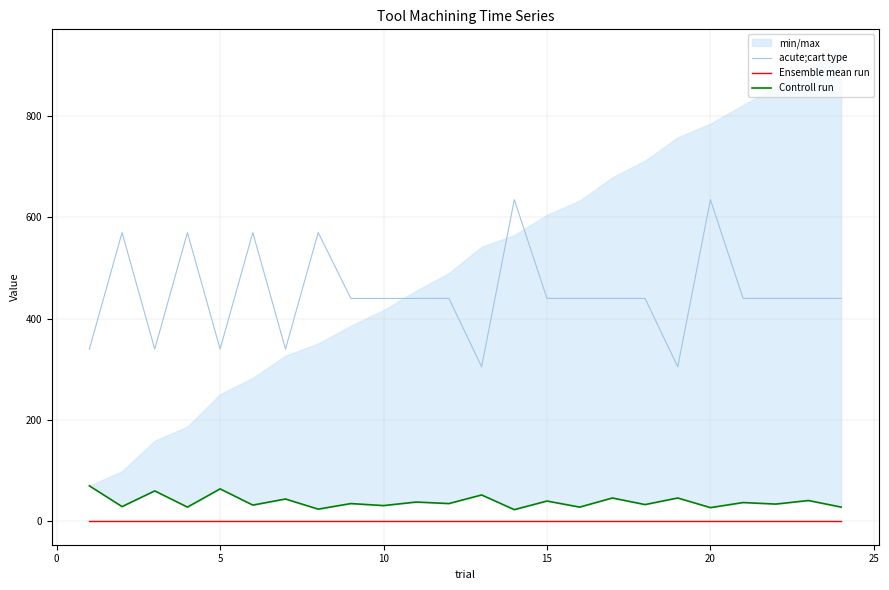

True or false: Ensemble mean run and Controll run intersect in this chart.

False